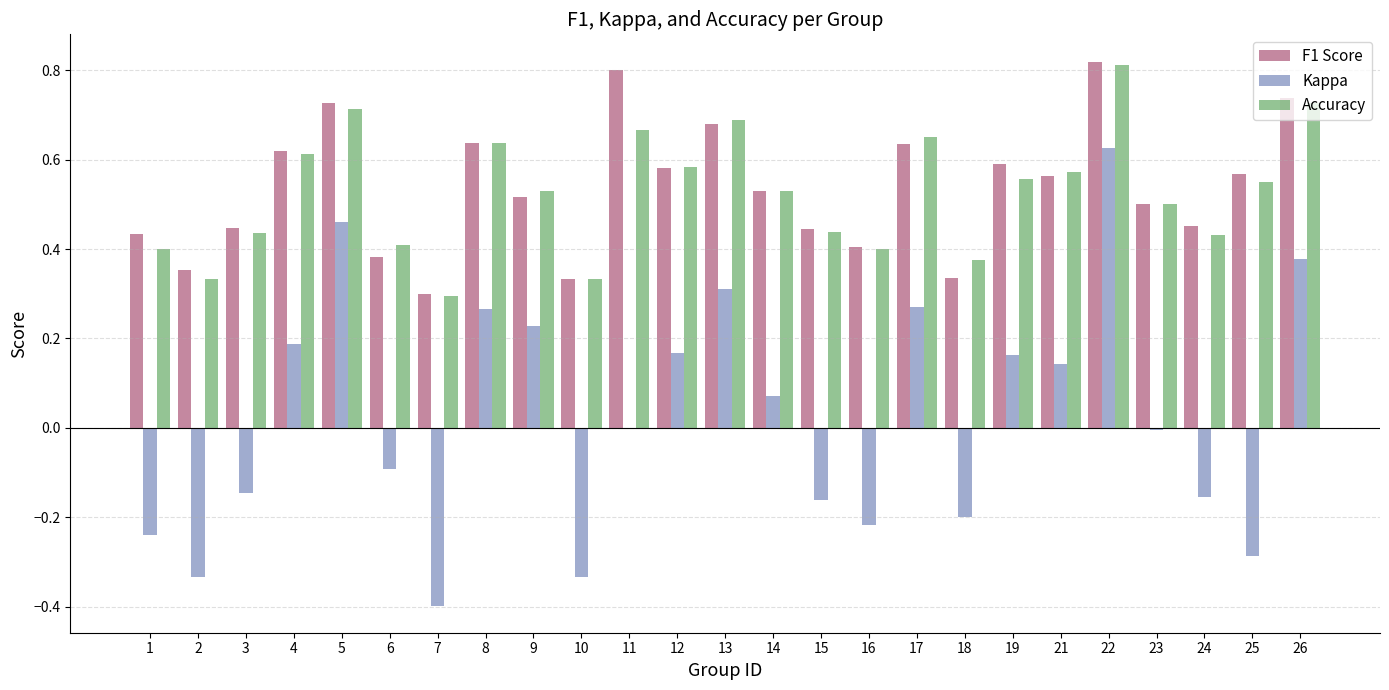

Which category has the highest value across all series?

22